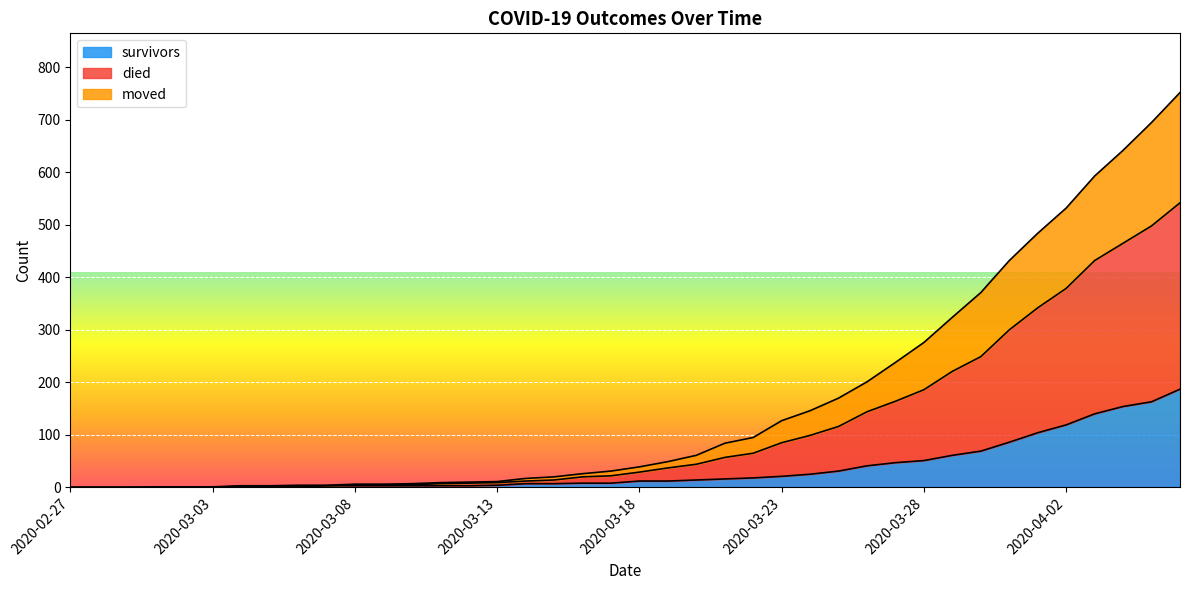

True or false: survivors has a value of 104 at 2020-04-01.

True